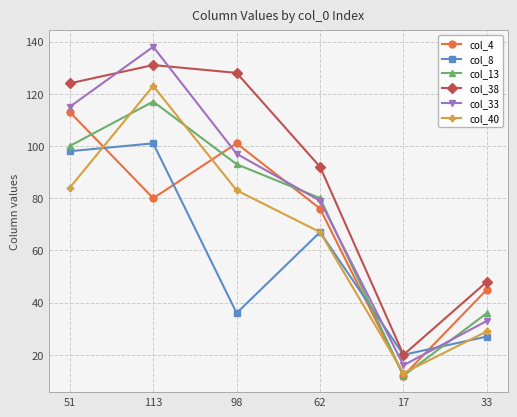

Reading right to left, list all the values displayed in this chart.

col_4: 45	12	76	101	80	113
col_8: 27	20	67	36	101	98
col_13: 36	12	80	93	117	100
col_38: 48	20	92	128	131	124
col_33: 33	16	79	97	138	115
col_40: 29	13	67	83	123	84